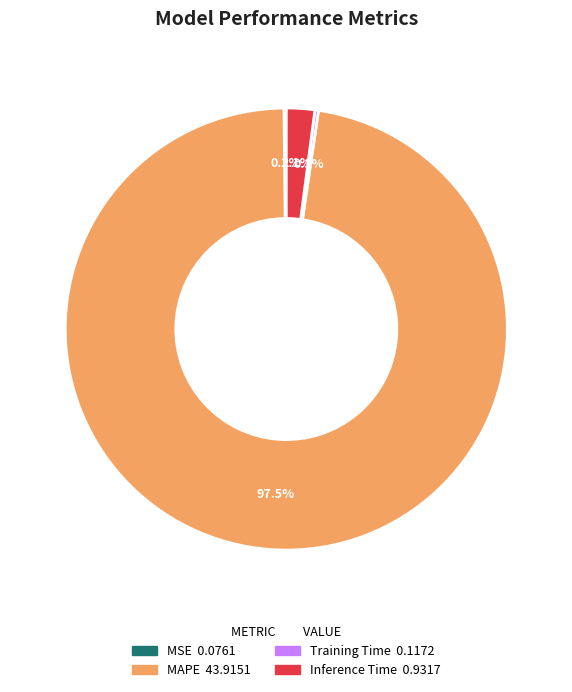

Is MAPE the majority of the pie?

Yes